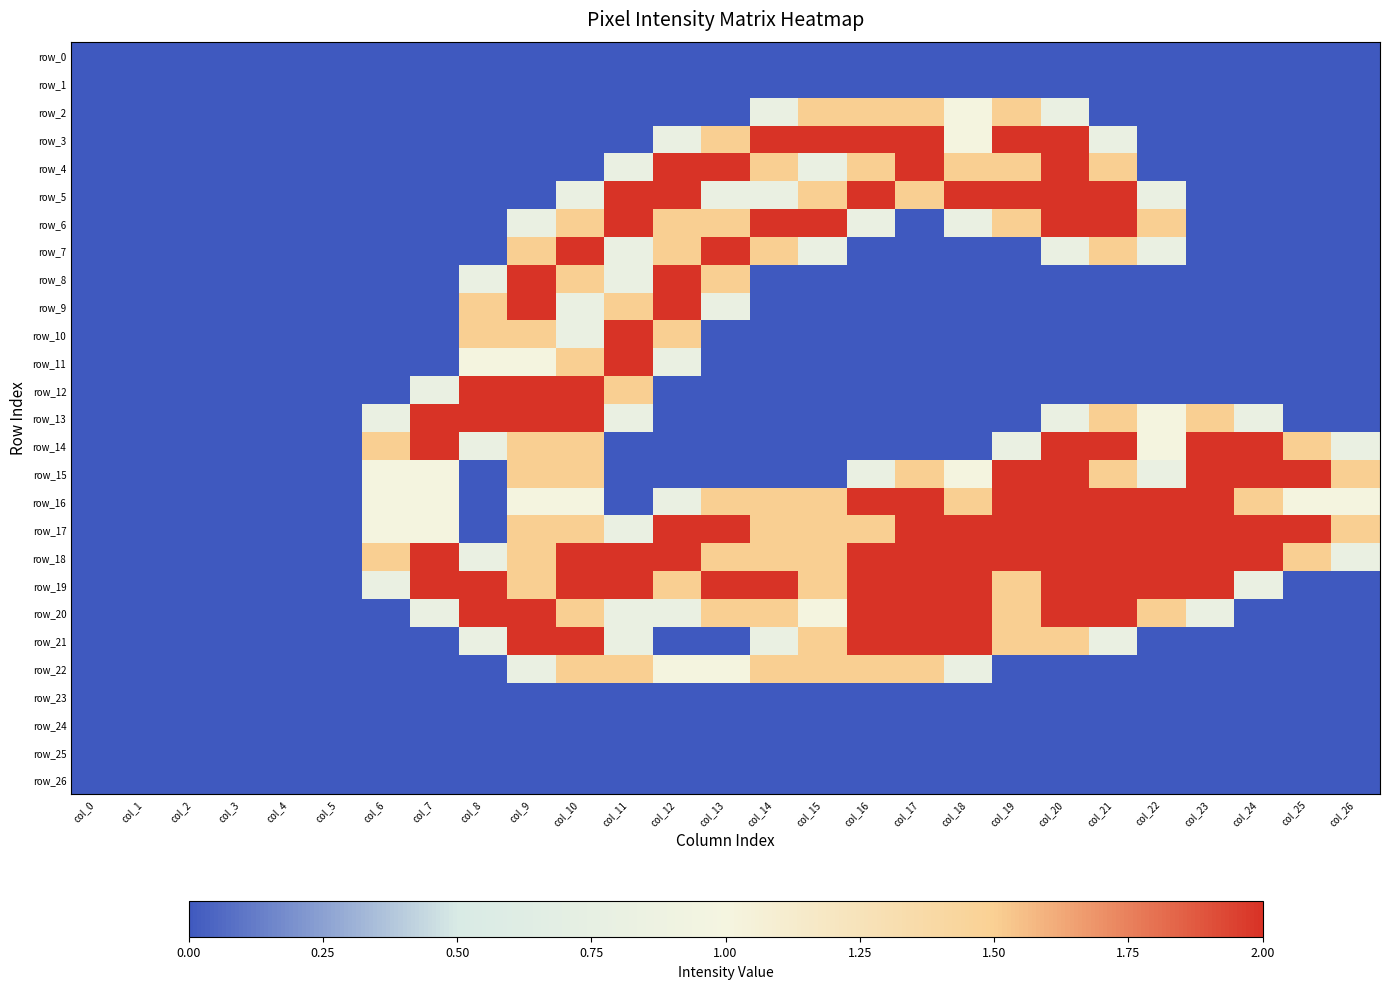

List the labels in order of row_19 value, largest first.

col_7, col_8, col_10, col_11, col_13, col_14, col_16, col_17, col_18, col_20, col_21, col_22, col_23, col_9, col_12, col_15, col_19, col_6, col_24, col_0, col_1, col_2, col_3, col_4, col_5, col_25, col_26